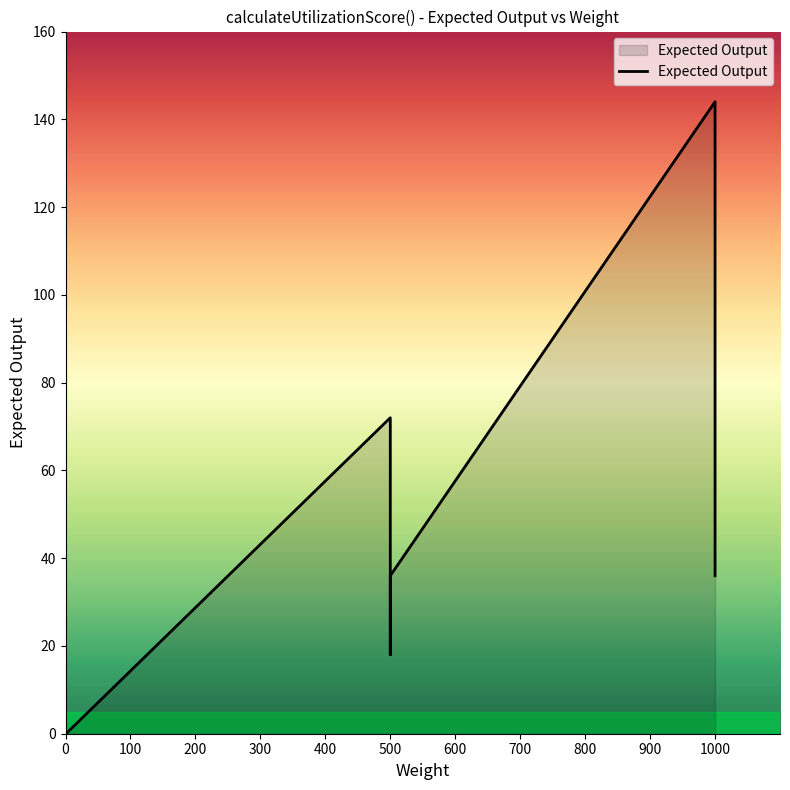

What is the value of the 4th point from the left?

72.0